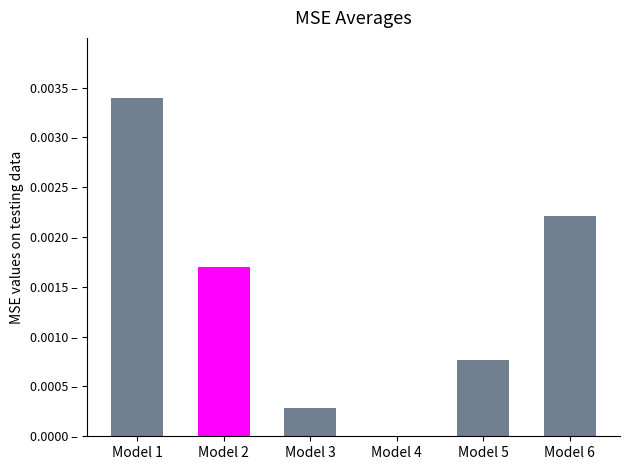

Is it true that the value at Model 4 is 0.0?

False